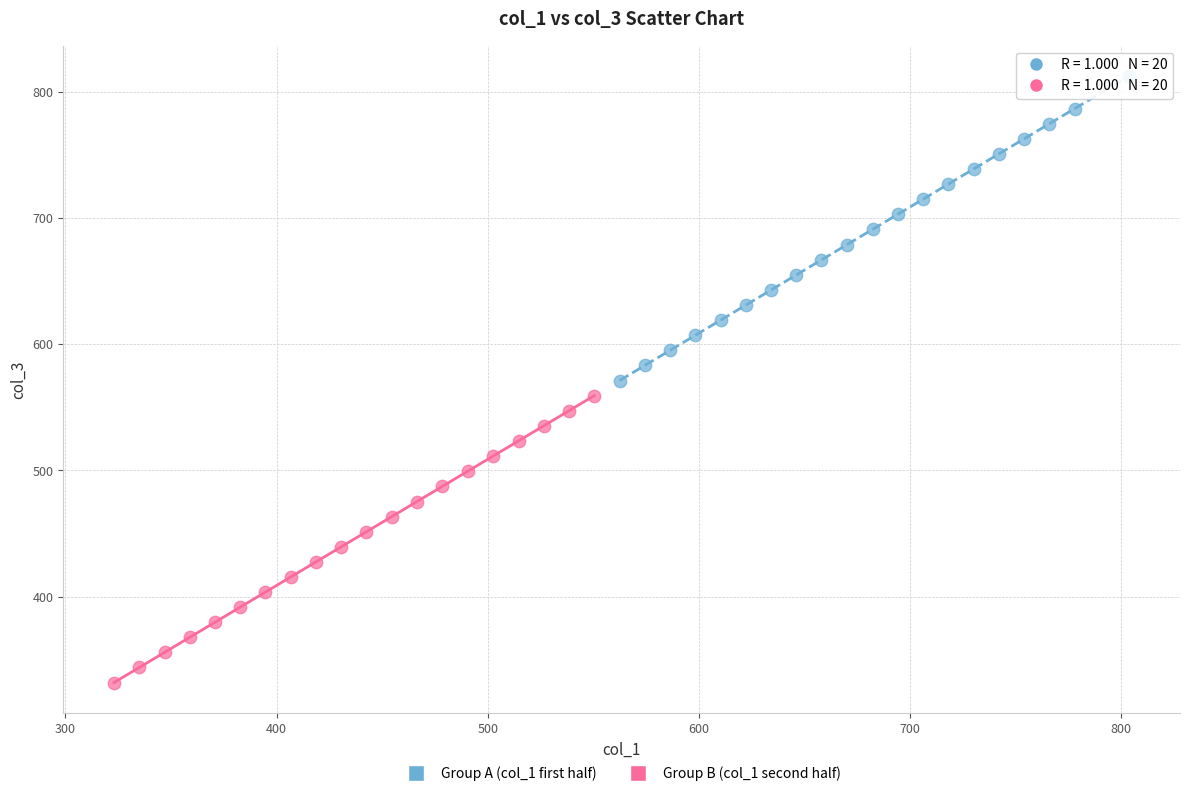

Which series has the widest spread of Y values?

Group A (col_1 first half)